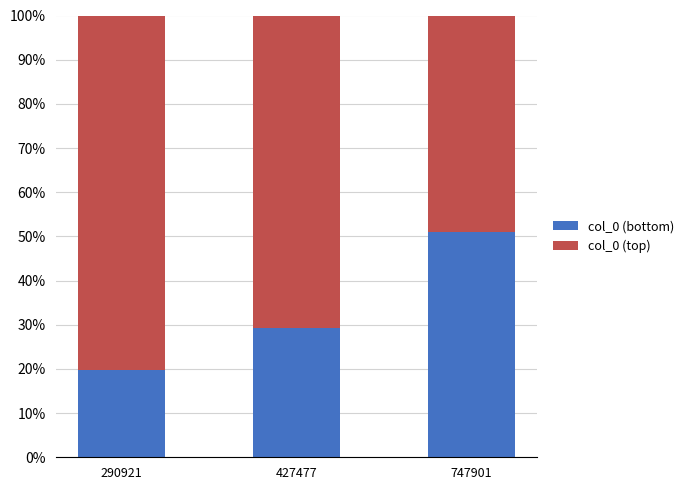

Read the col_0 (bottom) value at 427477.

29.2